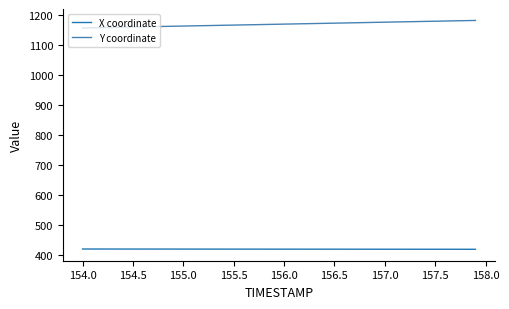

List the series in order of their overall mean, highest first.

Y coordinate, X coordinate